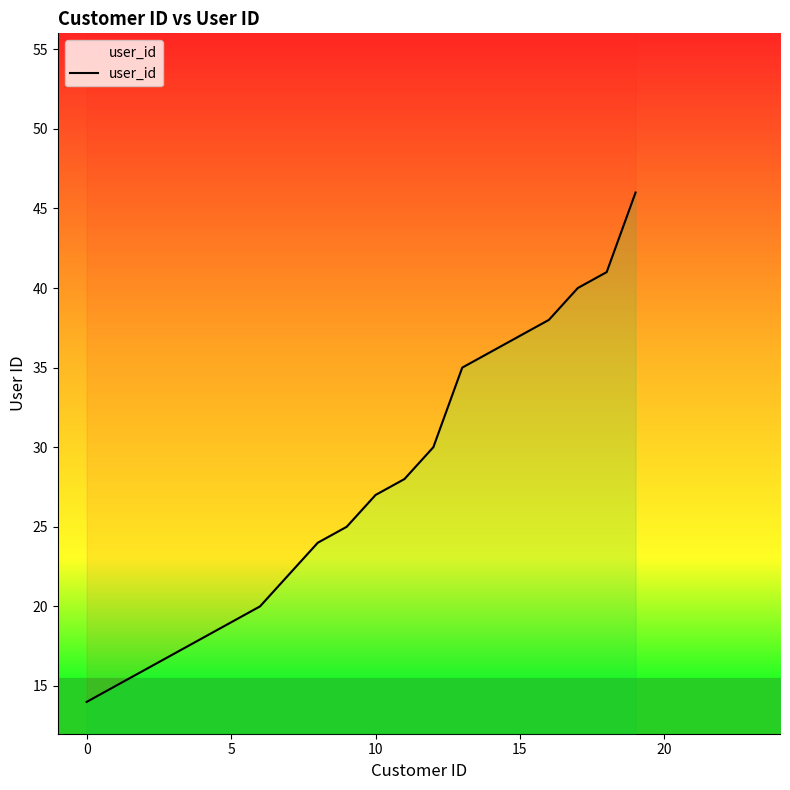

How many data points are less than 27?

10